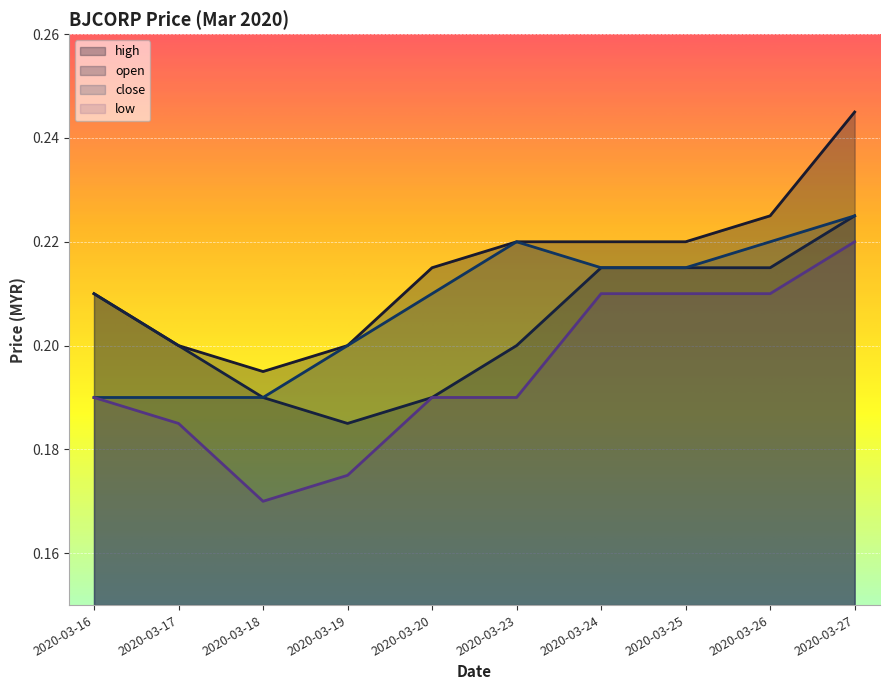

Rank the series by their average value, from lowest to highest.

low, open, close, high